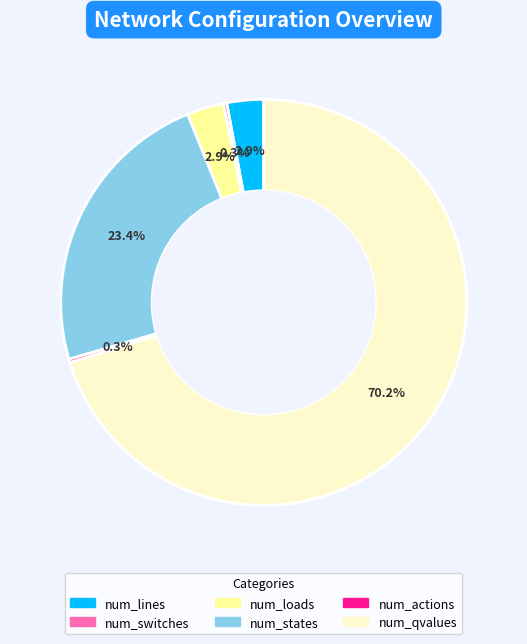

Which category has the biggest portion of the pie?

num_qvalues